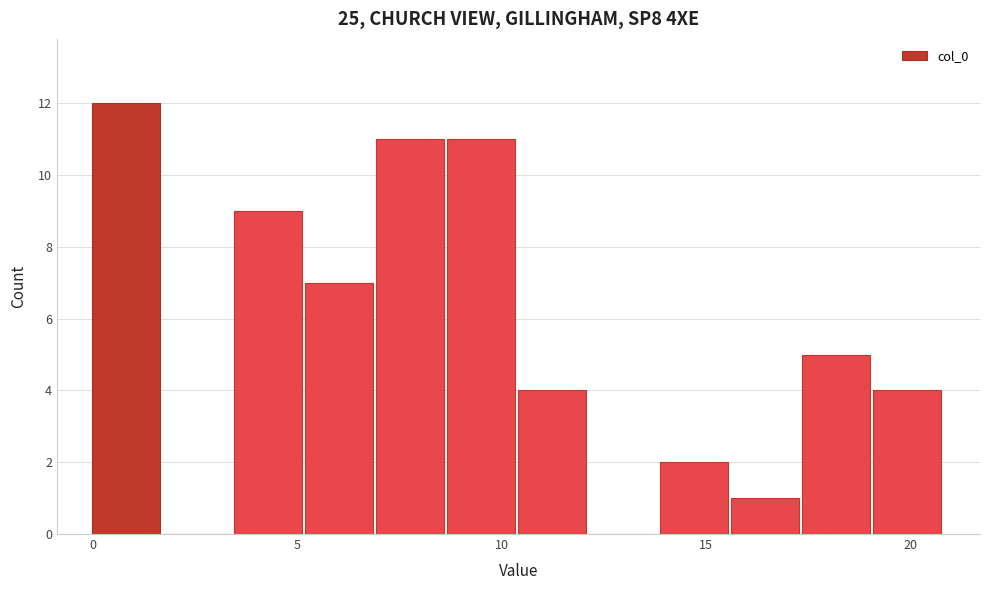

Around what value on the x-axis is the tallest bar? Give the approximate position of its centre, as read against the axis.

1.0